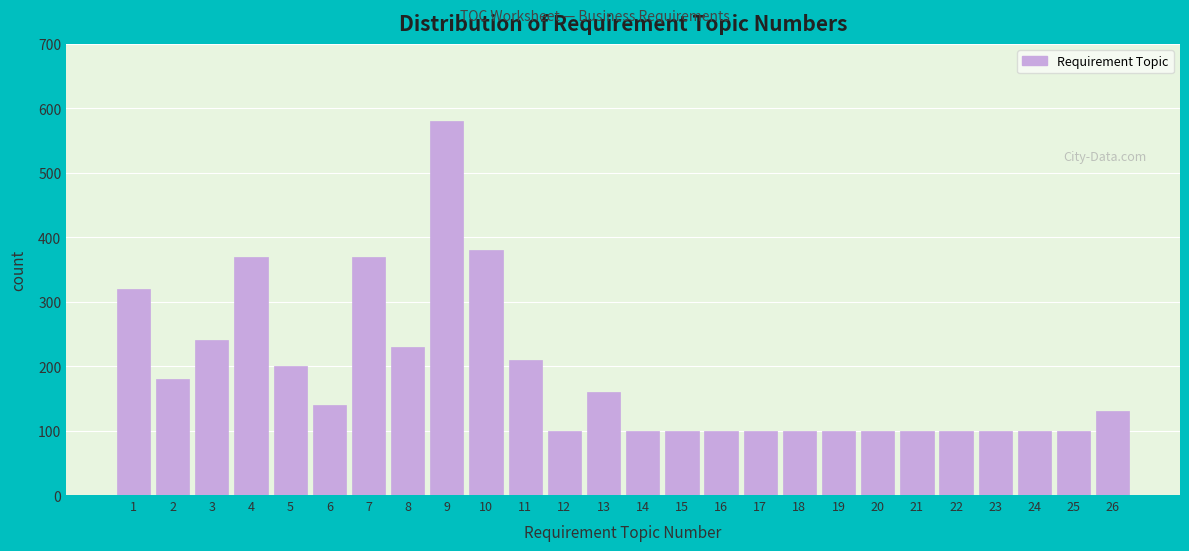

Reading right to left, transcribe all the data shown in this chart.

26=130	25=100	24=100	23=100	22=100	21=100	20=100	19=100	18=100	17=100	16=100	15=100	14=100	13=160	12=100	11=210	10=380	9=580	8=230	7=370	6=140	5=200	4=370	3=240	2=180	1=320